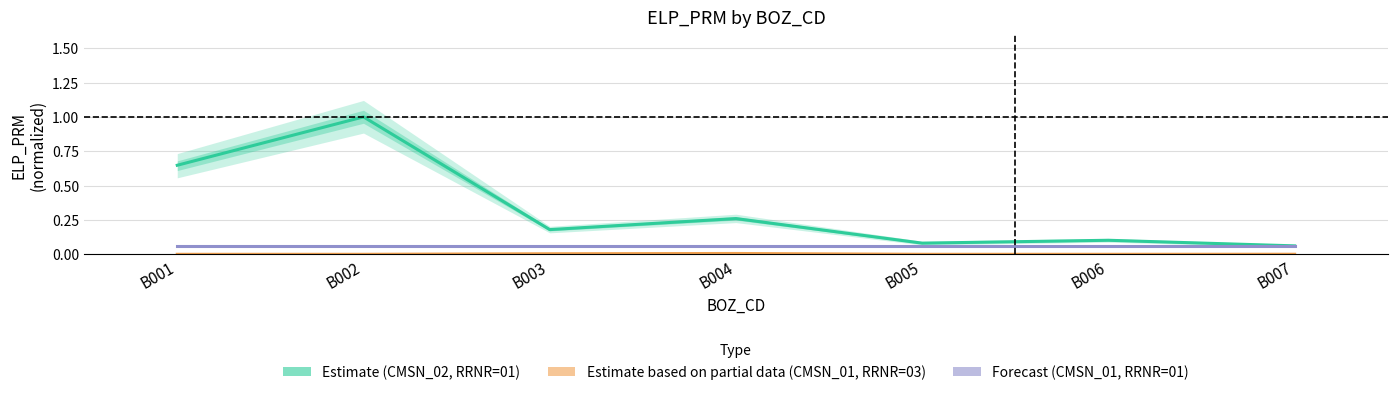

What are all the series names shown in the legend?

Estimate (CMSN_02, RRNR=01), Estimate based on partial data (CMSN_01, RRNR=03), Forecast (CMSN_01, RRNR=01)